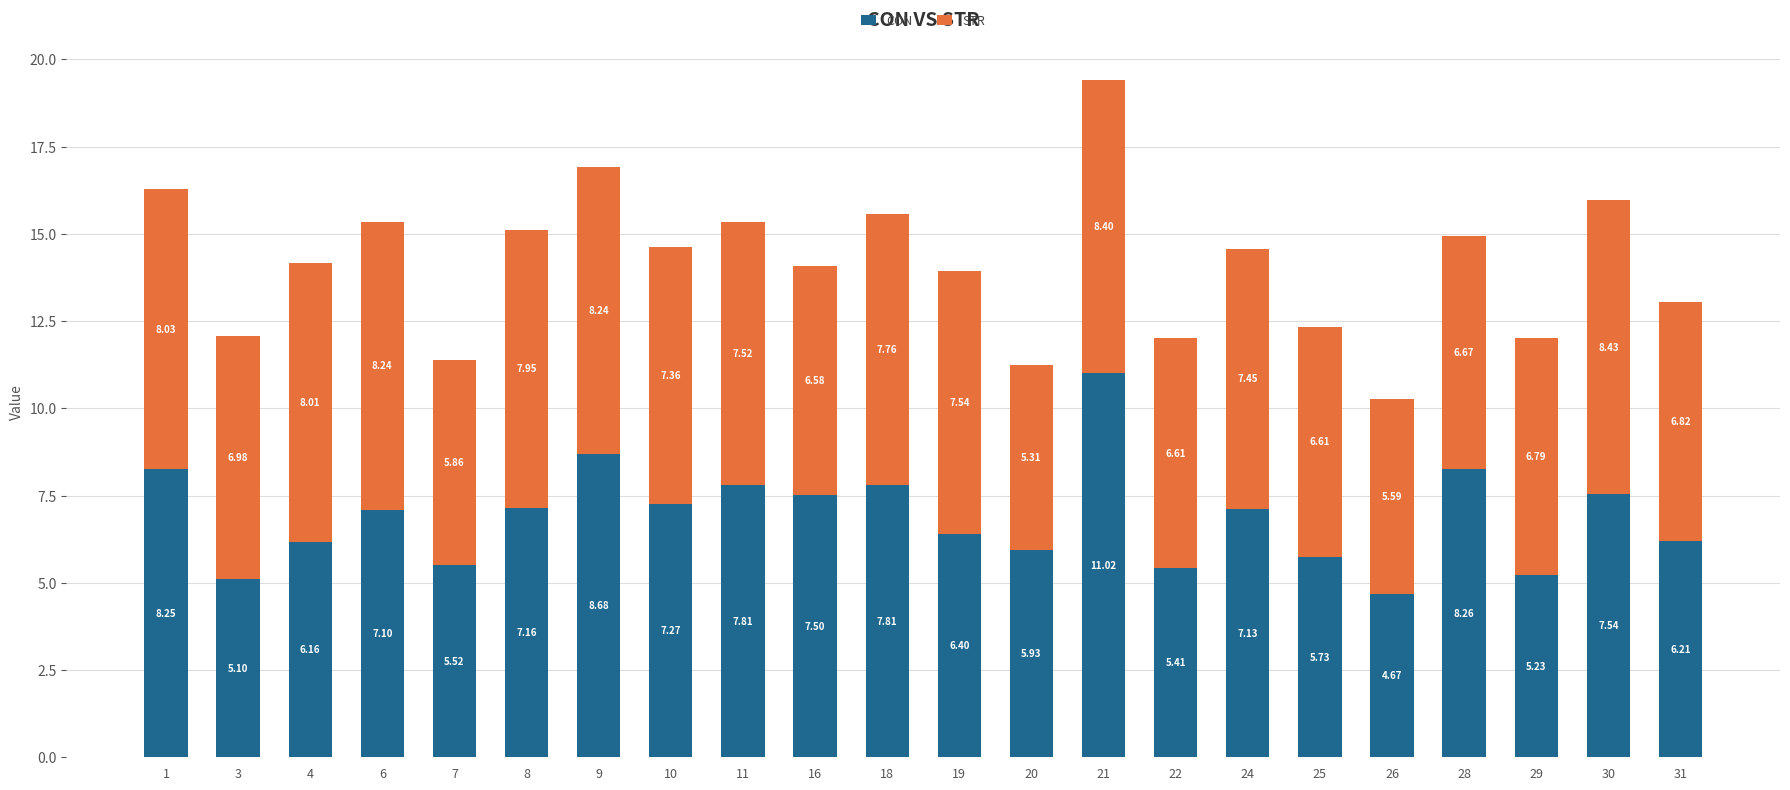

What is the total value across all series at 26?

10.3